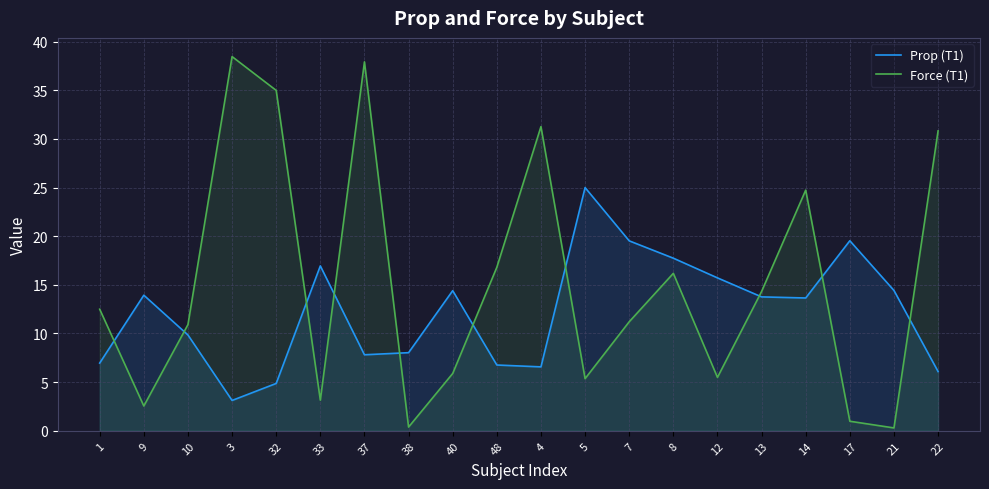

Reading right to left, transcribe all the data shown in this chart.

Prop (T1): 6.1	14.4	19.5	13.6	13.8	15.7	17.7	19.5	25.0	6.6	6.8	14.4	8.0	7.8	16.9	4.9	3.1	9.8	13.9	7.0
Force (T1): 30.8	0.3	1.0	24.7	14.3	5.5	16.2	11.2	5.4	31.3	16.8	5.9	0.4	37.9	3.2	35.0	38.5	10.9	2.5	12.5